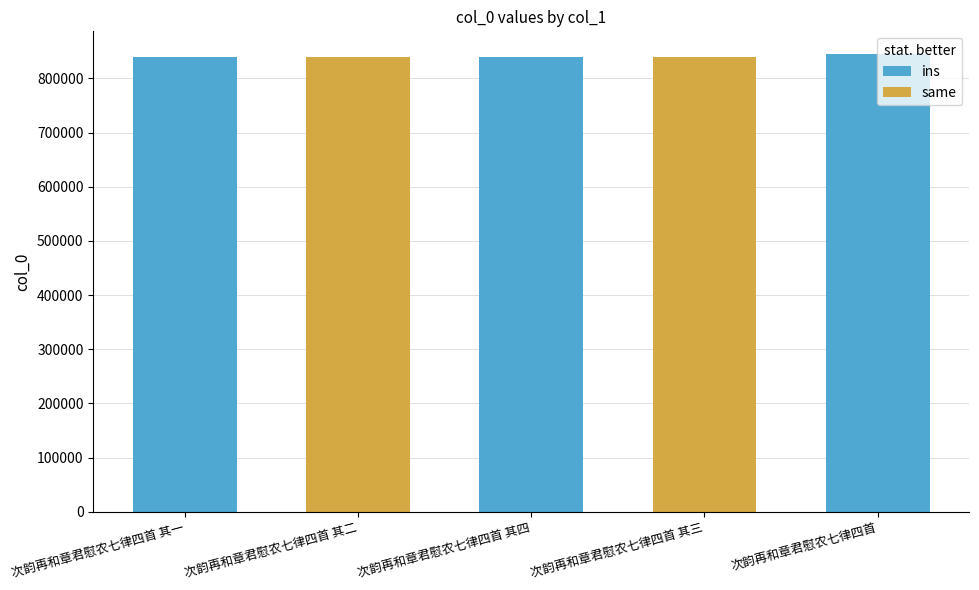

What is the label of the 2nd bar from the left?

次韵再和章君慰农七律四首 其二